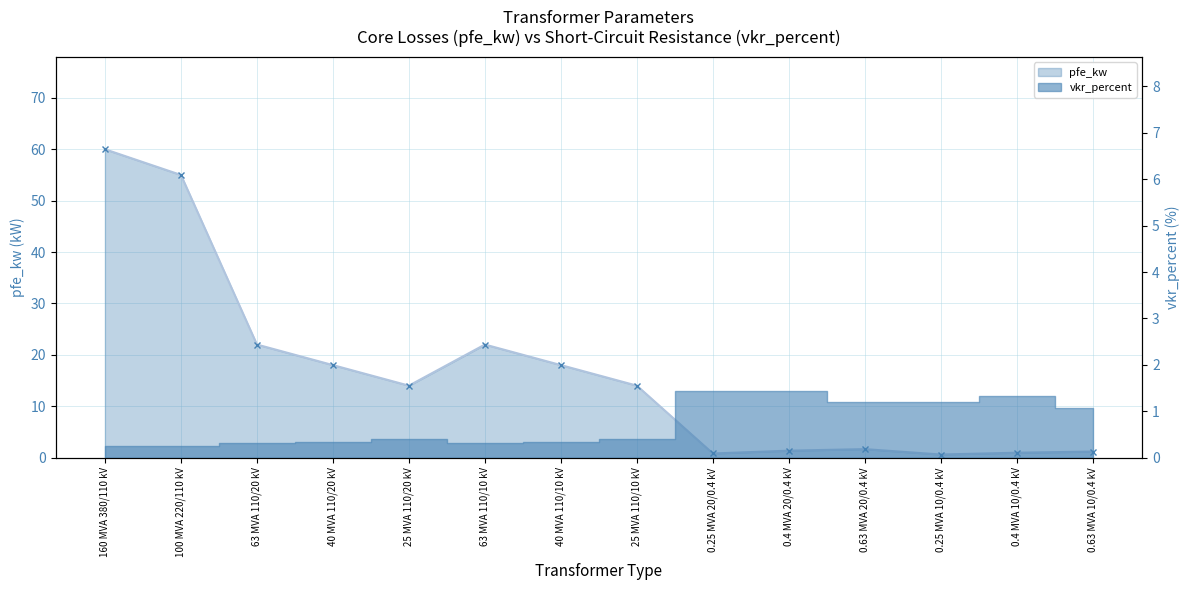

Rank the categories by value from highest to lowest.

160 MVA 380/110 kV, 100 MVA 220/110 kV, 63 MVA 110/20 kV, 63 MVA 110/10 kV, 40 MVA 110/20 kV, 40 MVA 110/10 kV, 25 MVA 110/20 kV, 25 MVA 110/10 kV, 0.63 MVA 20/0.4 kV, 0.4 MVA 20/0.4 kV, 0.63 MVA 10/0.4 kV, 0.4 MVA 10/0.4 kV, 0.25 MVA 20/0.4 kV, 0.25 MVA 10/0.4 kV